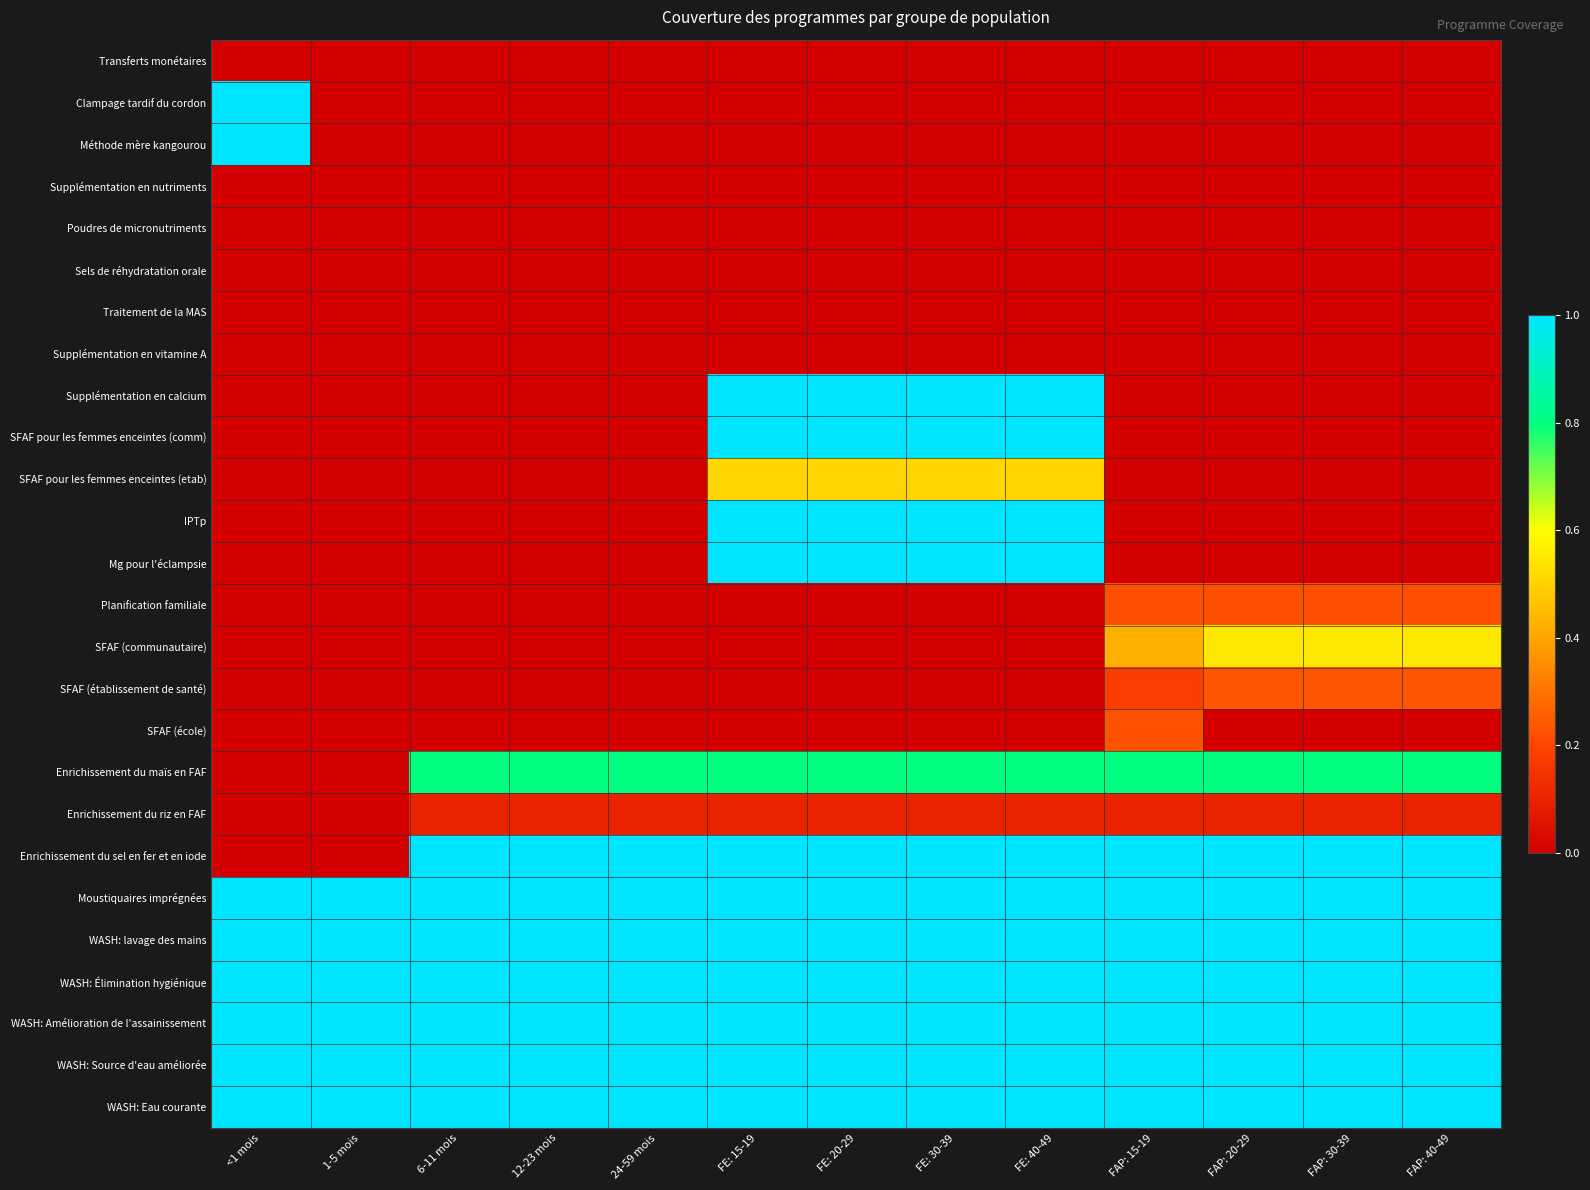

Reading left to right, transcribe all the data shown in this chart.

Transferts monétaires: <1 mois=0.0	1-5 mois=0.0	6-11 mois=0.0	12-23 mois=0.0	24-59 mois=0.0	FE: 15-19=0.0	FE: 20-29=0.0	FE: 30-39=0.0	FE: 40-49=0.0	FAP: 15-19=0.0	FAP: 20-29=0.0	FAP: 30-39=0.0	FAP: 40-49=0.0
Clampage tardif du cordon: <1 mois=1.0	1-5 mois=0.0	6-11 mois=0.0	12-23 mois=0.0	24-59 mois=0.0	FE: 15-19=0.0	FE: 20-29=0.0	FE: 30-39=0.0	FE: 40-49=0.0	FAP: 15-19=0.0	FAP: 20-29=0.0	FAP: 30-39=0.0	FAP: 40-49=0.0
Méthode mère kangourou: <1 mois=1.0	1-5 mois=0.0	6-11 mois=0.0	12-23 mois=0.0	24-59 mois=0.0	FE: 15-19=0.0	FE: 20-29=0.0	FE: 30-39=0.0	FE: 40-49=0.0	FAP: 15-19=0.0	FAP: 20-29=0.0	FAP: 30-39=0.0	FAP: 40-49=0.0
Supplémentation en nutriments: <1 mois=0.0	1-5 mois=0.0	6-11 mois=0.0	12-23 mois=0.0	24-59 mois=0.0	FE: 15-19=0.0	FE: 20-29=0.0	FE: 30-39=0.0	FE: 40-49=0.0	FAP: 15-19=0.0	FAP: 20-29=0.0	FAP: 30-39=0.0	FAP: 40-49=0.0
Poudres de micronutriments: <1 mois=0.0	1-5 mois=0.0	6-11 mois=0.0	12-23 mois=0.0	24-59 mois=0.0	FE: 15-19=0.0	FE: 20-29=0.0	FE: 30-39=0.0	FE: 40-49=0.0	FAP: 15-19=0.0	FAP: 20-29=0.0	FAP: 30-39=0.0	FAP: 40-49=0.0
Sels de réhydratation orale: <1 mois=0.0	1-5 mois=0.0	6-11 mois=0.0	12-23 mois=0.0	24-59 mois=0.0	FE: 15-19=0.0	FE: 20-29=0.0	FE: 30-39=0.0	FE: 40-49=0.0	FAP: 15-19=0.0	FAP: 20-29=0.0	FAP: 30-39=0.0	FAP: 40-49=0.0
Traitement de la MAS: <1 mois=0.0	1-5 mois=0.0	6-11 mois=0.0	12-23 mois=0.0	24-59 mois=0.0	FE: 15-19=0.0	FE: 20-29=0.0	FE: 30-39=0.0	FE: 40-49=0.0	FAP: 15-19=0.0	FAP: 20-29=0.0	FAP: 30-39=0.0	FAP: 40-49=0.0
Supplémentation en vitamine A: <1 mois=0.0	1-5 mois=0.0	6-11 mois=0.0	12-23 mois=0.0	24-59 mois=0.0	FE: 15-19=0.0	FE: 20-29=0.0	FE: 30-39=0.0	FE: 40-49=0.0	FAP: 15-19=0.0	FAP: 20-29=0.0	FAP: 30-39=0.0	FAP: 40-49=0.0
Supplémentation en calcium: <1 mois=0.0	1-5 mois=0.0	6-11 mois=0.0	12-23 mois=0.0	24-59 mois=0.0	FE: 15-19=1.0	FE: 20-29=1.0	FE: 30-39=1.0	FE: 40-49=1.0	FAP: 15-19=0.0	FAP: 20-29=0.0	FAP: 30-39=0.0	FAP: 40-49=0.0
SFAF pour les femmes enceintes (comm): <1 mois=0.0	1-5 mois=0.0	6-11 mois=0.0	12-23 mois=0.0	24-59 mois=0.0	FE: 15-19=1.0	FE: 20-29=1.0	FE: 30-39=1.0	FE: 40-49=1.0	FAP: 15-19=0.0	FAP: 20-29=0.0	FAP: 30-39=0.0	FAP: 40-49=0.0
SFAF pour les femmes enceintes (etab): <1 mois=0.0	1-5 mois=0.0	6-11 mois=0.0	12-23 mois=0.0	24-59 mois=0.0	FE: 15-19=0.5	FE: 20-29=0.5	FE: 30-39=0.5	FE: 40-49=0.5	FAP: 15-19=0.0	FAP: 20-29=0.0	FAP: 30-39=0.0	FAP: 40-49=0.0
IPTp: <1 mois=0.0	1-5 mois=0.0	6-11 mois=0.0	12-23 mois=0.0	24-59 mois=0.0	FE: 15-19=1.0	FE: 20-29=1.0	FE: 30-39=1.0	FE: 40-49=1.0	FAP: 15-19=0.0	FAP: 20-29=0.0	FAP: 30-39=0.0	FAP: 40-49=0.0
Mg pour l'éclampsie: <1 mois=0.0	1-5 mois=0.0	6-11 mois=0.0	12-23 mois=0.0	24-59 mois=0.0	FE: 15-19=1.0	FE: 20-29=1.0	FE: 30-39=1.0	FE: 40-49=1.0	FAP: 15-19=0.0	FAP: 20-29=0.0	FAP: 30-39=0.0	FAP: 40-49=0.0
Planification familiale: <1 mois=0.0	1-5 mois=0.0	6-11 mois=0.0	12-23 mois=0.0	24-59 mois=0.0	FE: 15-19=0.0	FE: 20-29=0.0	FE: 30-39=0.0	FE: 40-49=0.0	FAP: 15-19=0.2	FAP: 20-29=0.2	FAP: 30-39=0.2	FAP: 40-49=0.2
SFAF (communautaire): <1 mois=0.0	1-5 mois=0.0	6-11 mois=0.0	12-23 mois=0.0	24-59 mois=0.0	FE: 15-19=0.0	FE: 20-29=0.0	FE: 30-39=0.0	FE: 40-49=0.0	FAP: 15-19=0.4	FAP: 20-29=0.5	FAP: 30-39=0.5	FAP: 40-49=0.5
SFAF (établissement de santé): <1 mois=0.0	1-5 mois=0.0	6-11 mois=0.0	12-23 mois=0.0	24-59 mois=0.0	FE: 15-19=0.0	FE: 20-29=0.0	FE: 30-39=0.0	FE: 40-49=0.0	FAP: 15-19=0.2	FAP: 20-29=0.2	FAP: 30-39=0.2	FAP: 40-49=0.2
SFAF (école): <1 mois=0.0	1-5 mois=0.0	6-11 mois=0.0	12-23 mois=0.0	24-59 mois=0.0	FE: 15-19=0.0	FE: 20-29=0.0	FE: 30-39=0.0	FE: 40-49=0.0	FAP: 15-19=0.2	FAP: 20-29=0.0	FAP: 30-39=0.0	FAP: 40-49=0.0
Enrichissement du maïs en FAF: <1 mois=0.0	1-5 mois=0.0	6-11 mois=0.8	12-23 mois=0.8	24-59 mois=0.8	FE: 15-19=0.8	FE: 20-29=0.8	FE: 30-39=0.8	FE: 40-49=0.8	FAP: 15-19=0.8	FAP: 20-29=0.8	FAP: 30-39=0.8	FAP: 40-49=0.8
Enrichissement du riz en FAF: <1 mois=0.0	1-5 mois=0.0	6-11 mois=0.1	12-23 mois=0.1	24-59 mois=0.1	FE: 15-19=0.1	FE: 20-29=0.1	FE: 30-39=0.1	FE: 40-49=0.1	FAP: 15-19=0.1	FAP: 20-29=0.1	FAP: 30-39=0.1	FAP: 40-49=0.1
Enrichissement du sel en fer et en iode: <1 mois=0.0	1-5 mois=0.0	6-11 mois=1.0	12-23 mois=1.0	24-59 mois=1.0	FE: 15-19=1.0	FE: 20-29=1.0	FE: 30-39=1.0	FE: 40-49=1.0	FAP: 15-19=1.0	FAP: 20-29=1.0	FAP: 30-39=1.0	FAP: 40-49=1.0
Moustiquaires imprégnées: <1 mois=1.0	1-5 mois=1.0	6-11 mois=1.0	12-23 mois=1.0	24-59 mois=1.0	FE: 15-19=1.0	FE: 20-29=1.0	FE: 30-39=1.0	FE: 40-49=1.0	FAP: 15-19=1.0	FAP: 20-29=1.0	FAP: 30-39=1.0	FAP: 40-49=1.0
WASH: lavage des mains: <1 mois=1.0	1-5 mois=1.0	6-11 mois=1.0	12-23 mois=1.0	24-59 mois=1.0	FE: 15-19=1.0	FE: 20-29=1.0	FE: 30-39=1.0	FE: 40-49=1.0	FAP: 15-19=1.0	FAP: 20-29=1.0	FAP: 30-39=1.0	FAP: 40-49=1.0
WASH: Élimination hygiénique: <1 mois=1.0	1-5 mois=1.0	6-11 mois=1.0	12-23 mois=1.0	24-59 mois=1.0	FE: 15-19=1.0	FE: 20-29=1.0	FE: 30-39=1.0	FE: 40-49=1.0	FAP: 15-19=1.0	FAP: 20-29=1.0	FAP: 30-39=1.0	FAP: 40-49=1.0
WASH: Amélioration de l'assainissement: <1 mois=1.0	1-5 mois=1.0	6-11 mois=1.0	12-23 mois=1.0	24-59 mois=1.0	FE: 15-19=1.0	FE: 20-29=1.0	FE: 30-39=1.0	FE: 40-49=1.0	FAP: 15-19=1.0	FAP: 20-29=1.0	FAP: 30-39=1.0	FAP: 40-49=1.0
WASH: Source d'eau améliorée: <1 mois=1.0	1-5 mois=1.0	6-11 mois=1.0	12-23 mois=1.0	24-59 mois=1.0	FE: 15-19=1.0	FE: 20-29=1.0	FE: 30-39=1.0	FE: 40-49=1.0	FAP: 15-19=1.0	FAP: 20-29=1.0	FAP: 30-39=1.0	FAP: 40-49=1.0
WASH: Eau courante: <1 mois=1.0	1-5 mois=1.0	6-11 mois=1.0	12-23 mois=1.0	24-59 mois=1.0	FE: 15-19=1.0	FE: 20-29=1.0	FE: 30-39=1.0	FE: 40-49=1.0	FAP: 15-19=1.0	FAP: 20-29=1.0	FAP: 30-39=1.0	FAP: 40-49=1.0